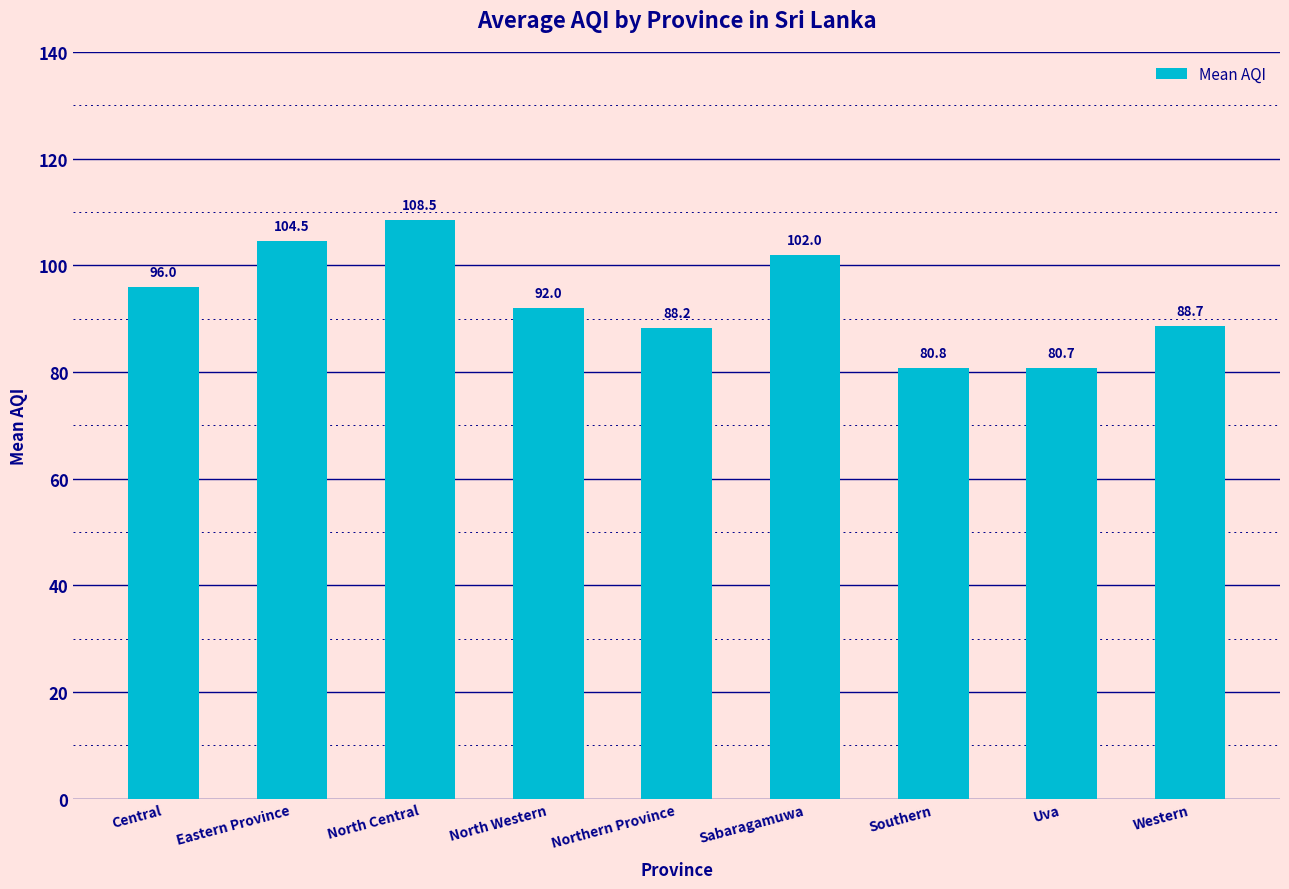

Approximately how many times larger is the value at Northern Province compared to Eastern Province?

0.8